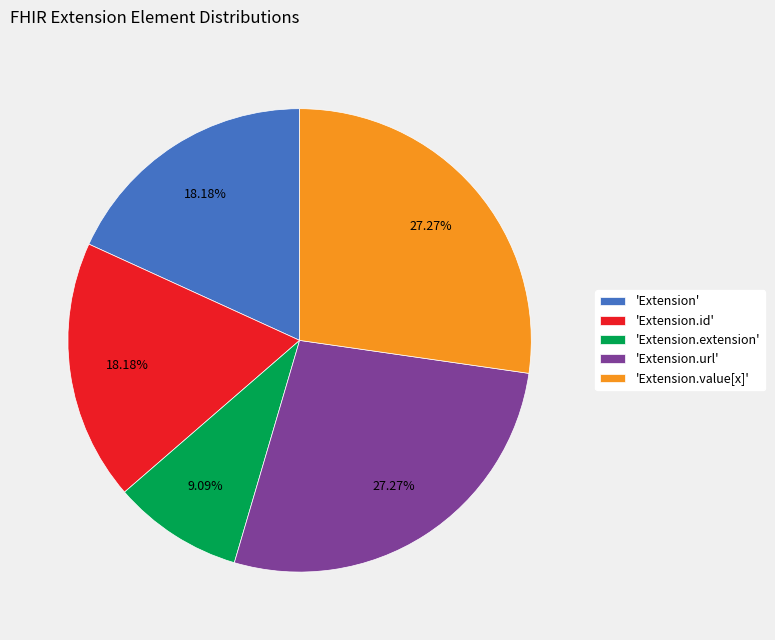

Does 'Extension.value[x]' represent more than half of the total?

No